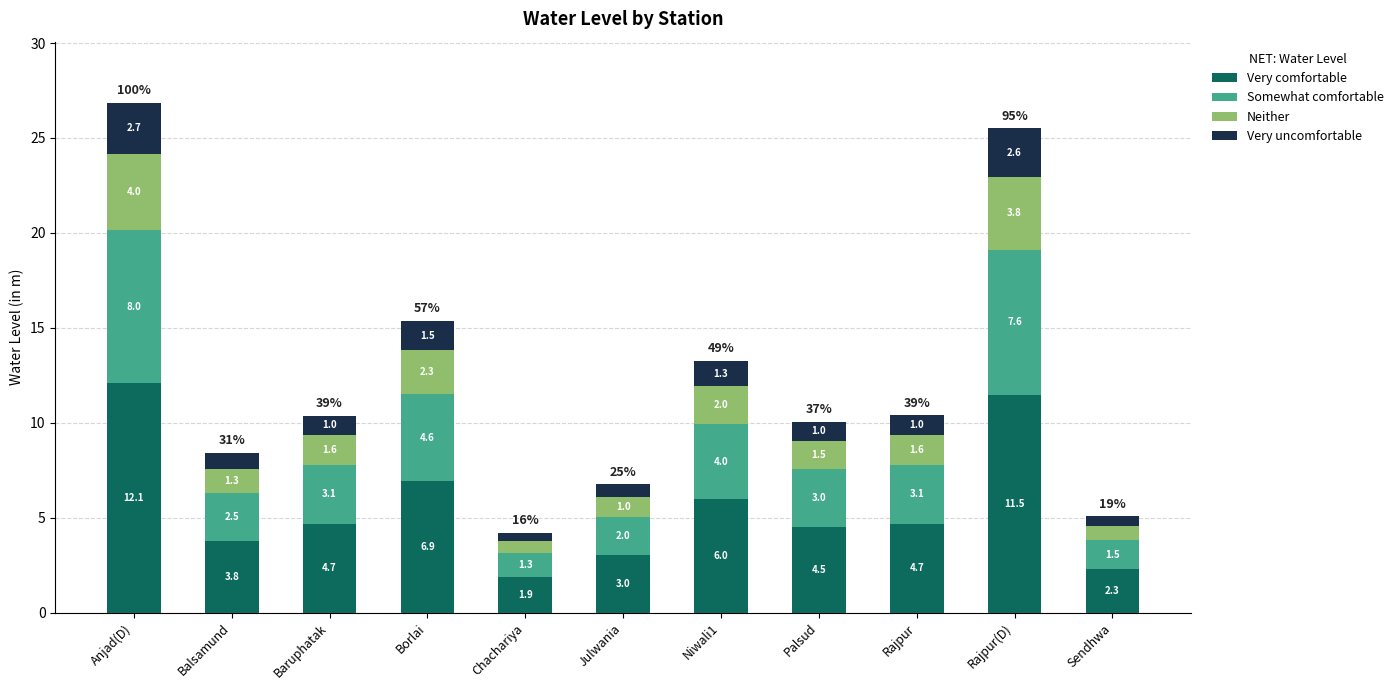

At which label does Very comfortable first exceed 4?

Anjad(D)